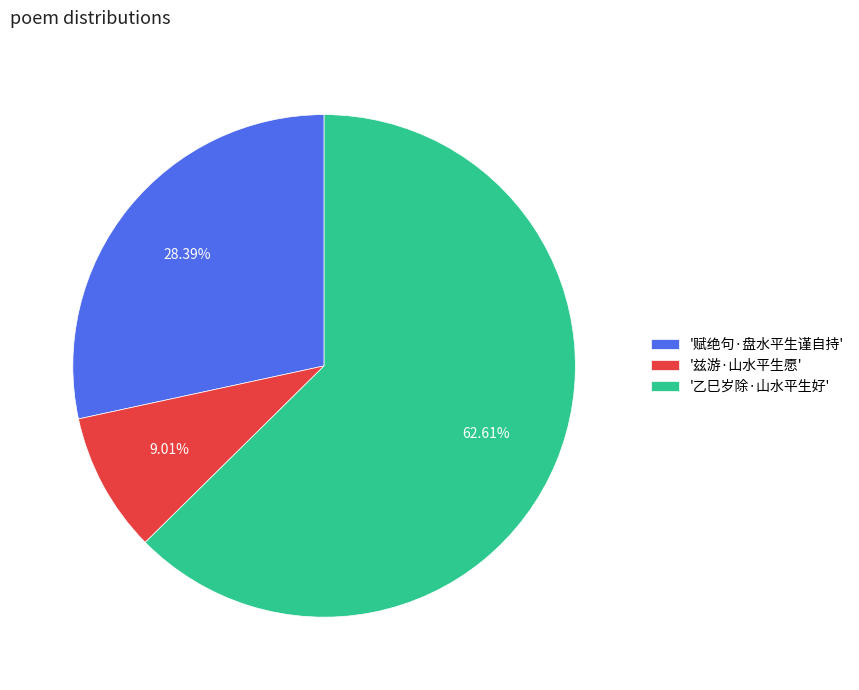

Which category has the smallest portion of the pie?

'兹游·山水平生愿'